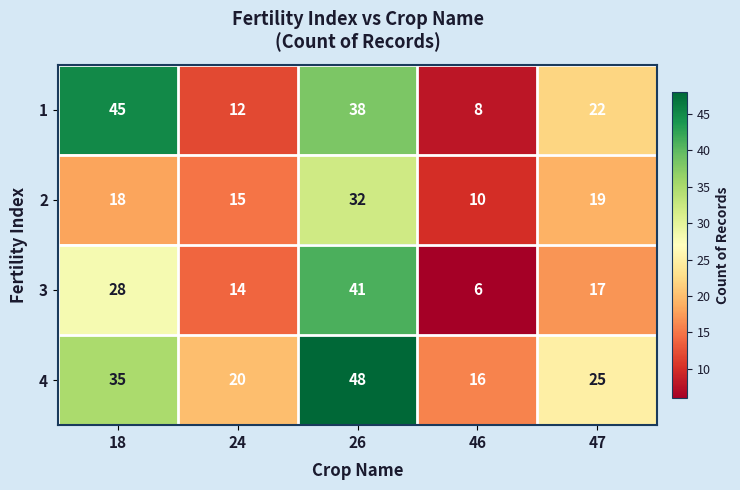

Reading right to left, what are all the values shown in this chart?

1: 47=22	46=8	26=38	24=12	18=45
2: 47=19	46=10	26=32	24=15	18=18
3: 47=17	46=6	26=41	24=14	18=28
4: 47=25	46=16	26=48	24=20	18=35